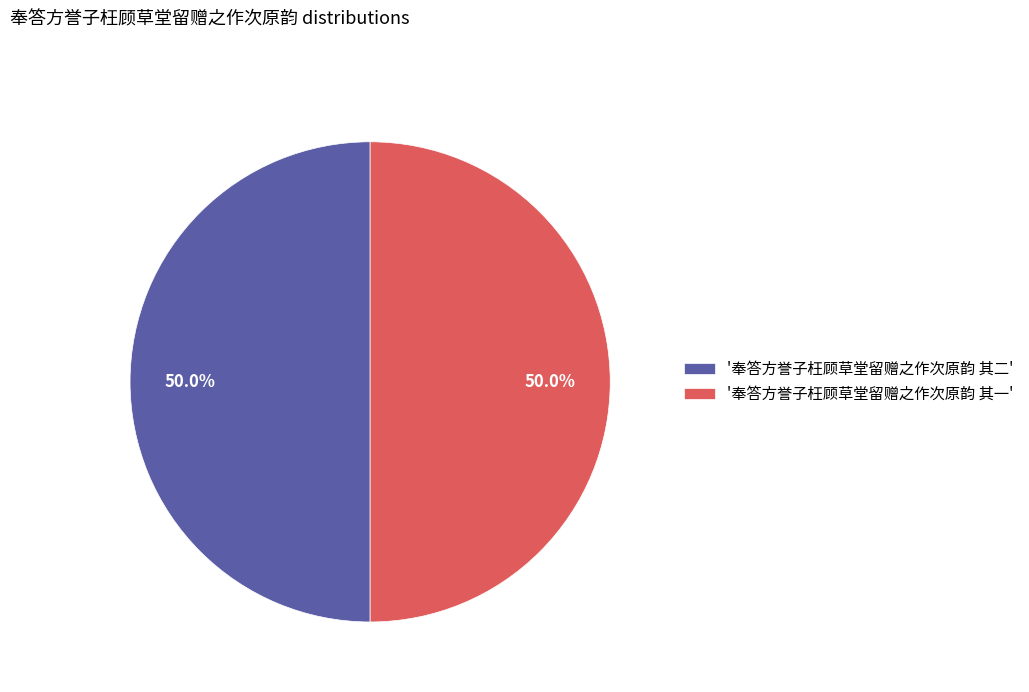

Approximately how many times larger is the value at '奉答方誉子枉顾草堂留赠之作次原韵 其一' compared to '奉答方誉子枉顾草堂留赠之作次原韵 其二'?

1.0